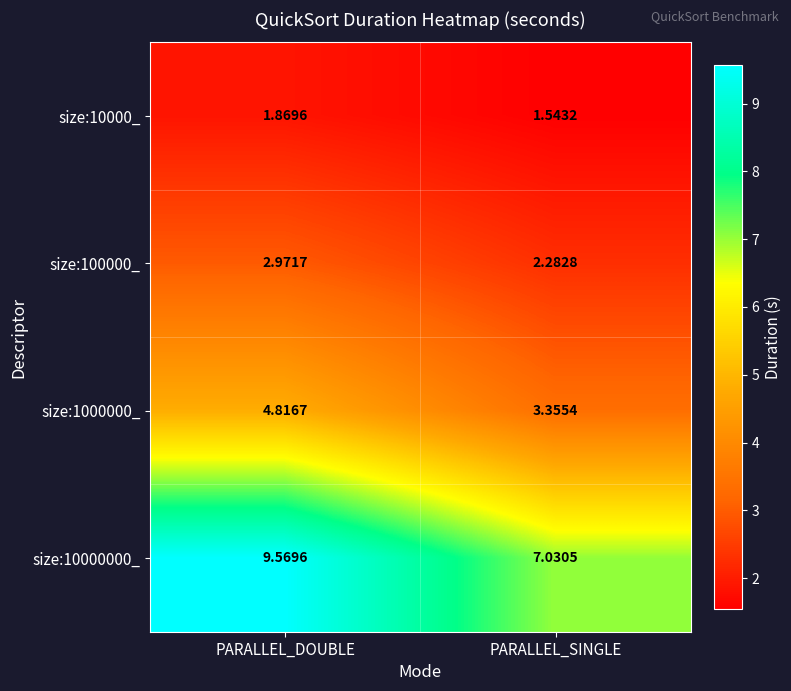

At how many categories does at least one series exceed 3?

2